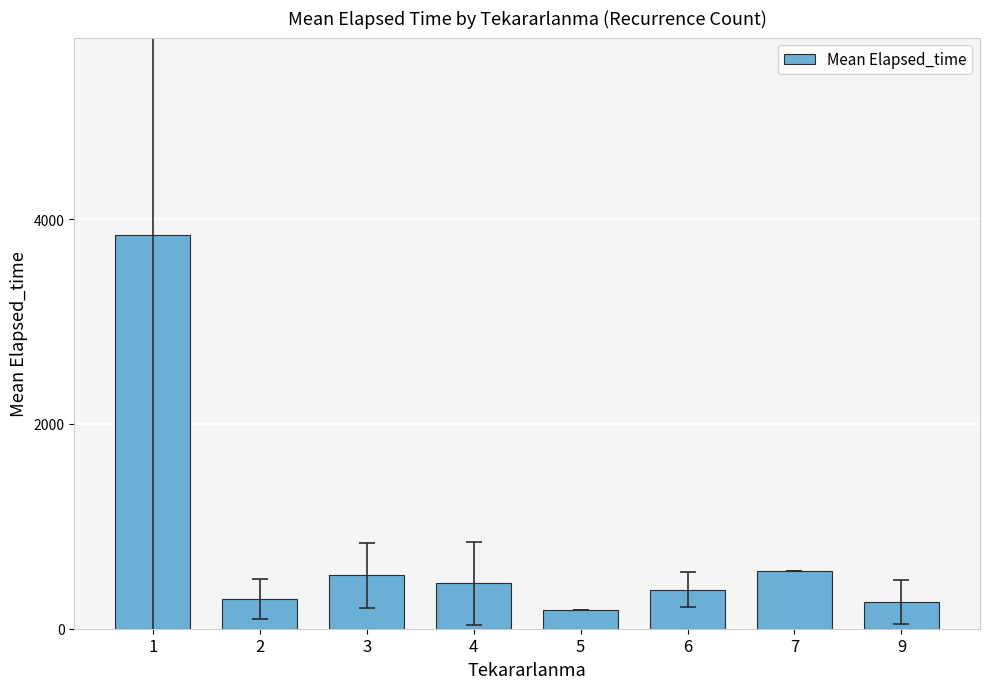

What is the sum of all values?

6482.0